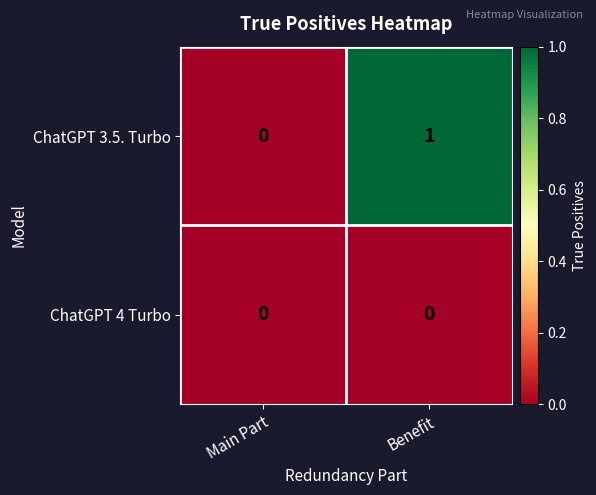

Which series has the widest spread of values?

ChatGPT 3.5. Turbo